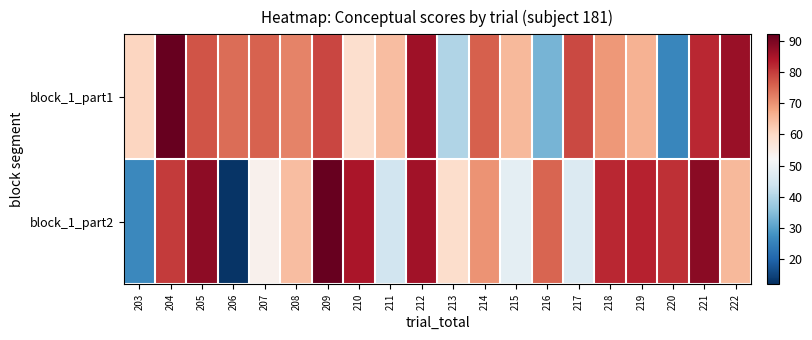

Reading left to right, what are all the values shown in this chart?

block_1_part1: 203=60.5	204=92.0	205=77.1	206=74.2	207=75.7	208=71.7	209=78.7	210=58.6	211=64.2	212=85.9	213=40.0	214=76.0	215=65.0	216=33.5	217=78.5	218=69.4	219=65.9	220=26.0	221=82.2	222=86.5
block_1_part2: 203=26.3	204=79.9	205=87.9	206=12.9	207=53.9	208=64.3	209=92.0	210=84.6	211=44.5	212=85.5	213=59.1	214=69.9	215=48.1	216=75.2	217=46.4	218=82.2	219=82.9	220=81.1	221=88.2	222=65.0